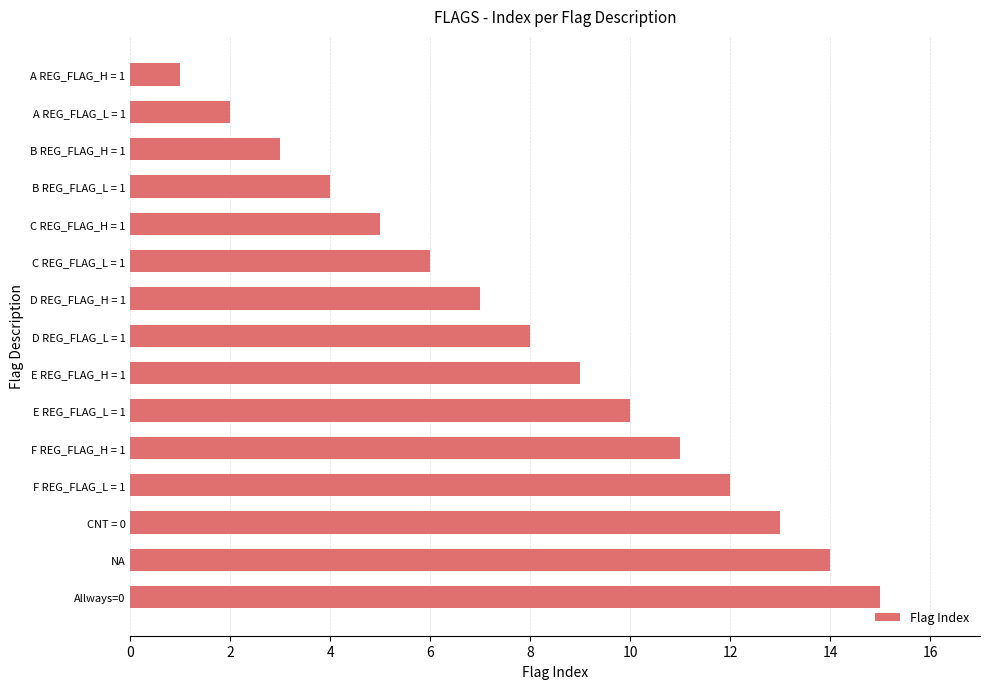

Which label corresponds to the largest value in the chart?

Allways=0